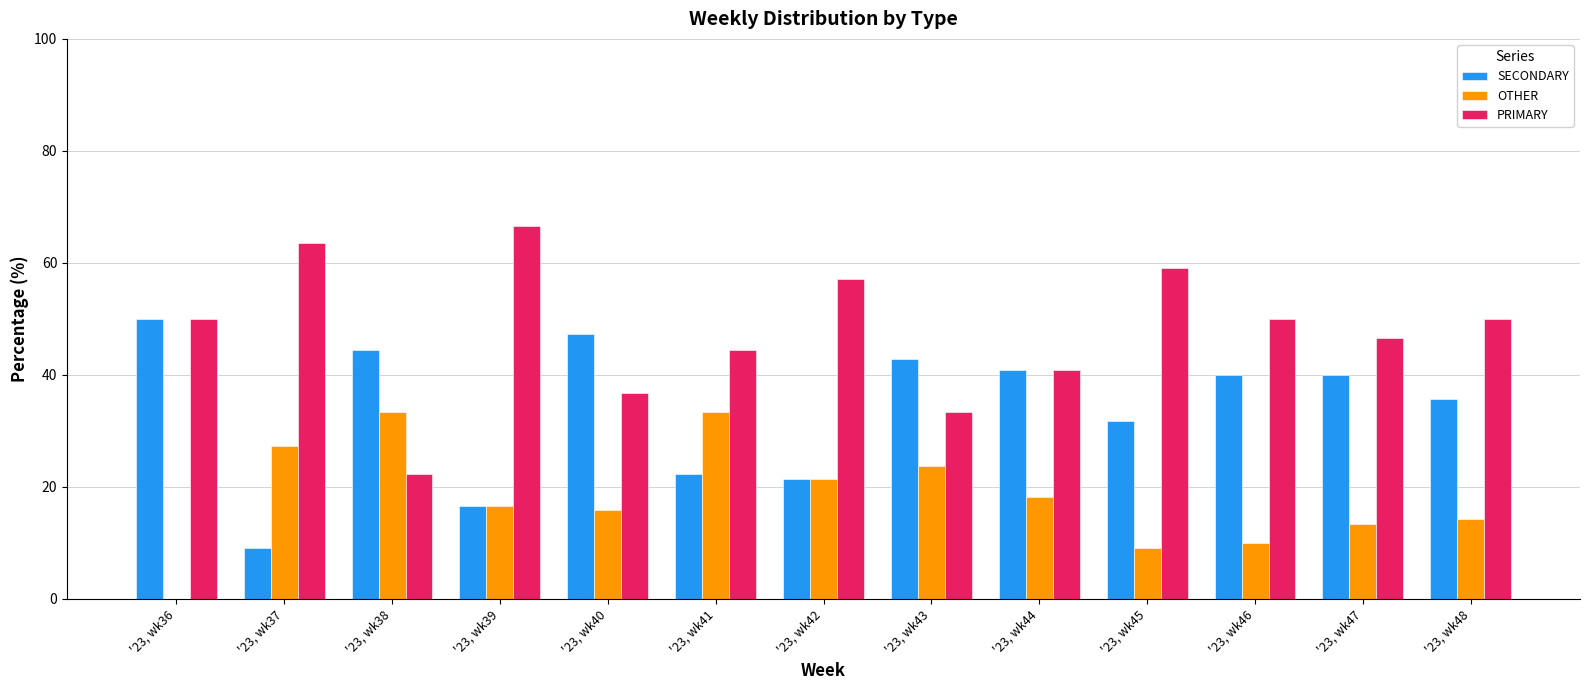

What are all the series names shown in the legend?

SECONDARY, OTHER, PRIMARY